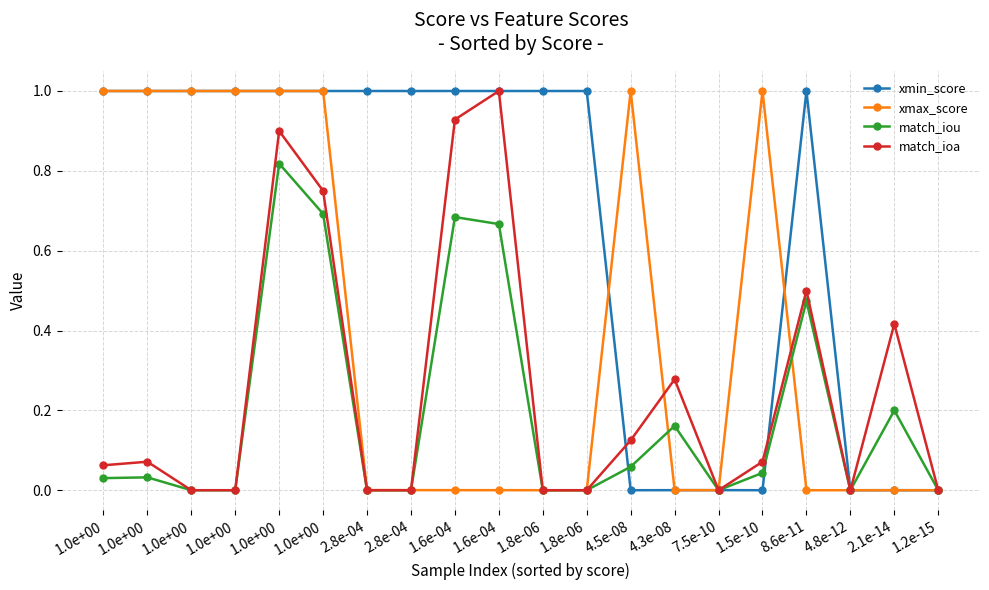

Does the chart display data point markers on the line(s)?

Yes